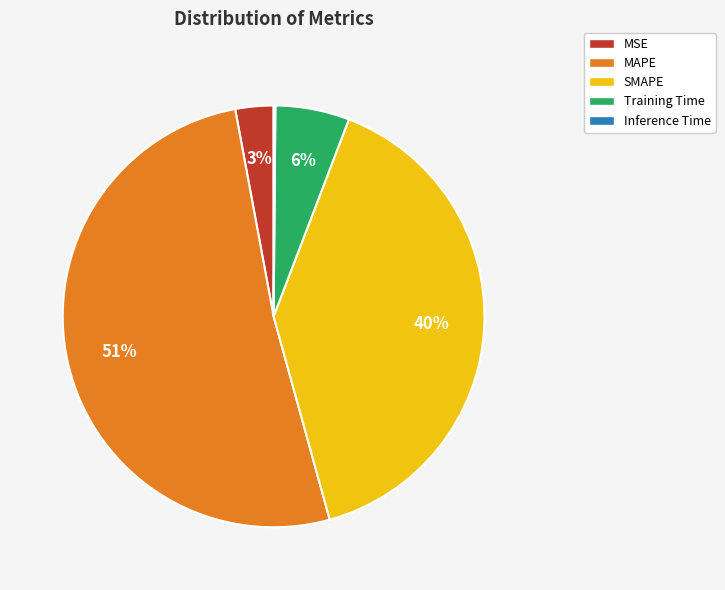

Does any single category account for the majority?

Yes